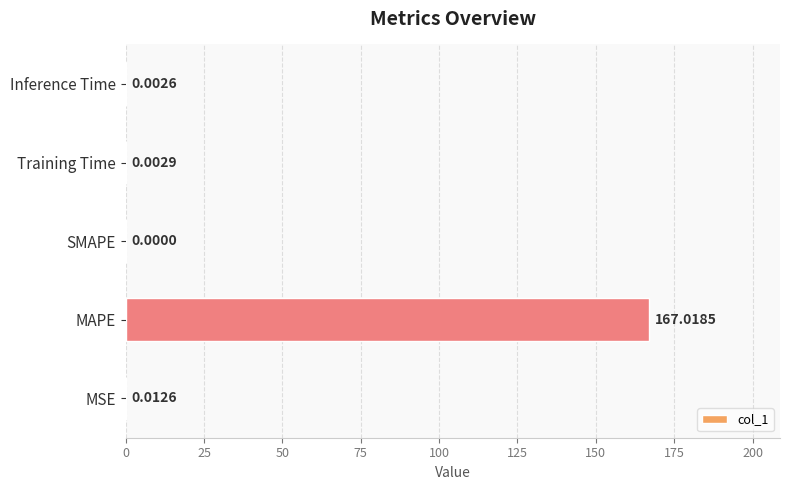

Where is the data nearest to the value 83?

MSE